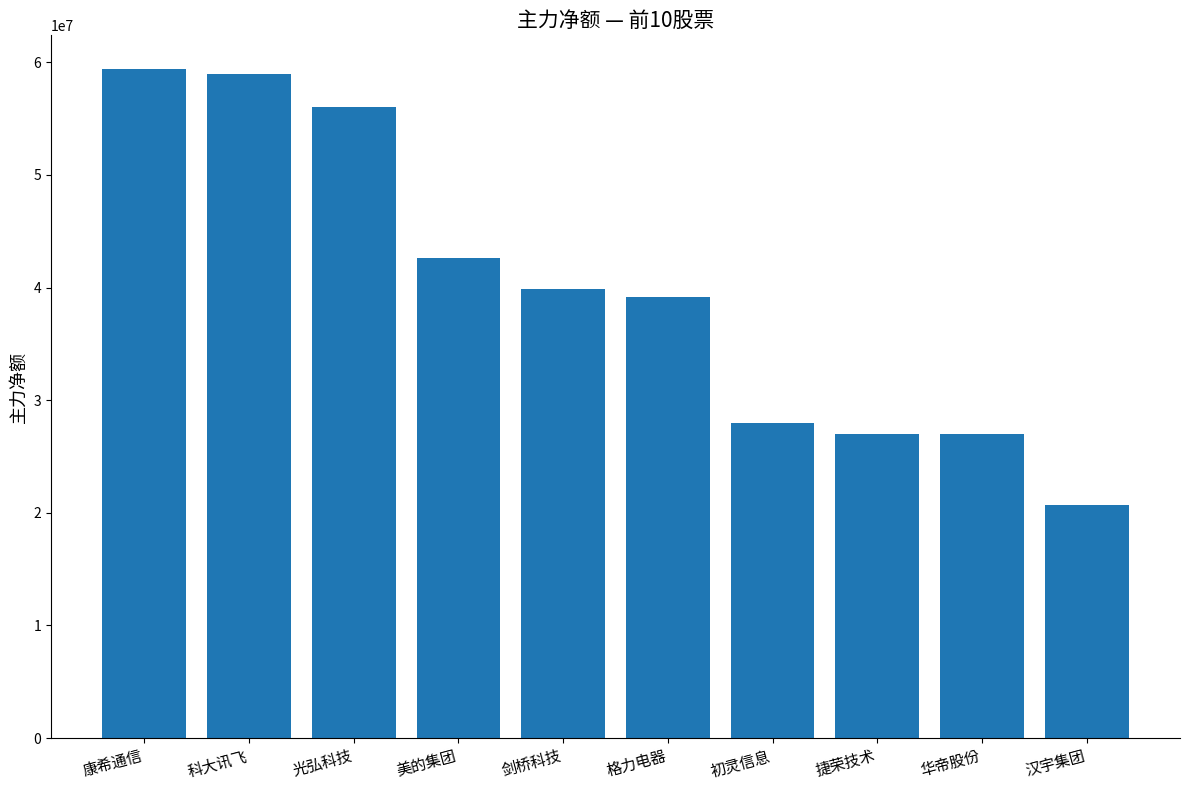

What is the sum of the values at 剑桥科技 and 汉宇集团?

60605054